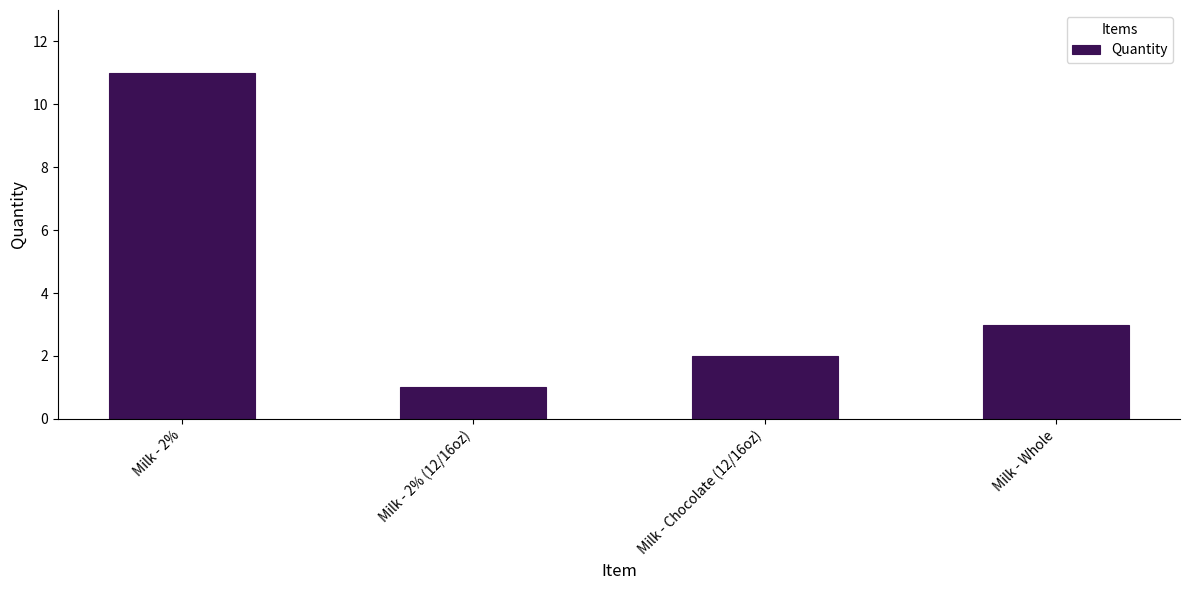

What is the sum of all values?

17